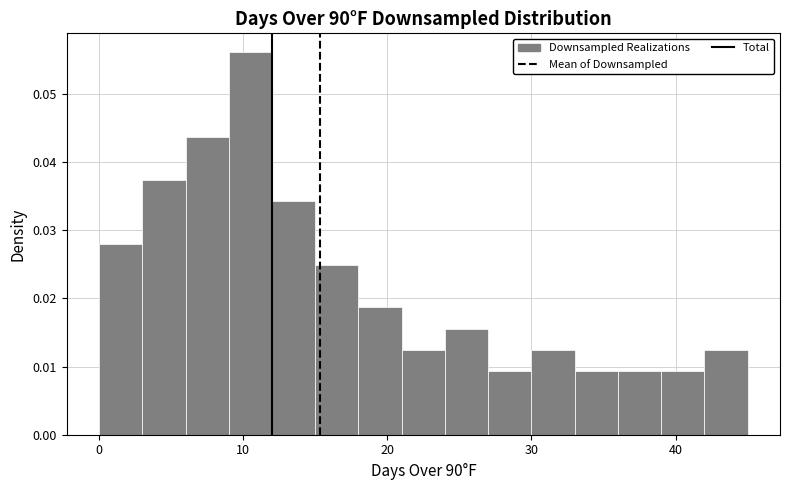

Read against the x-axis, roughly where is the centre of the tallest bar?

11